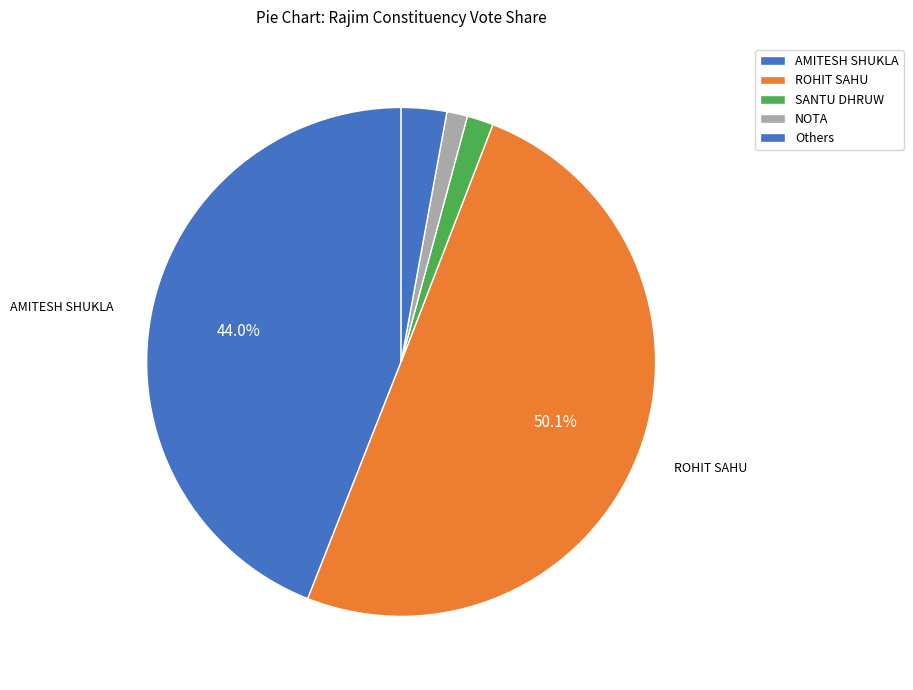

How many slices are in this pie chart?

5